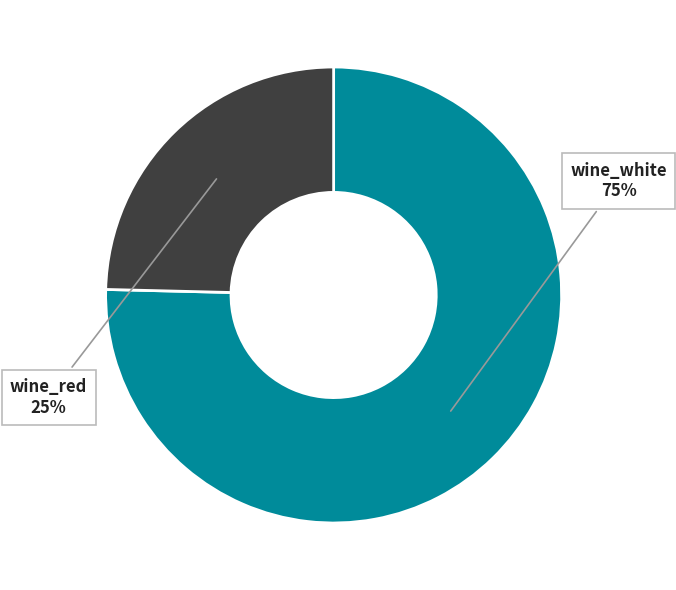

To the nearest percent, what portion does wine_white represent?

75%